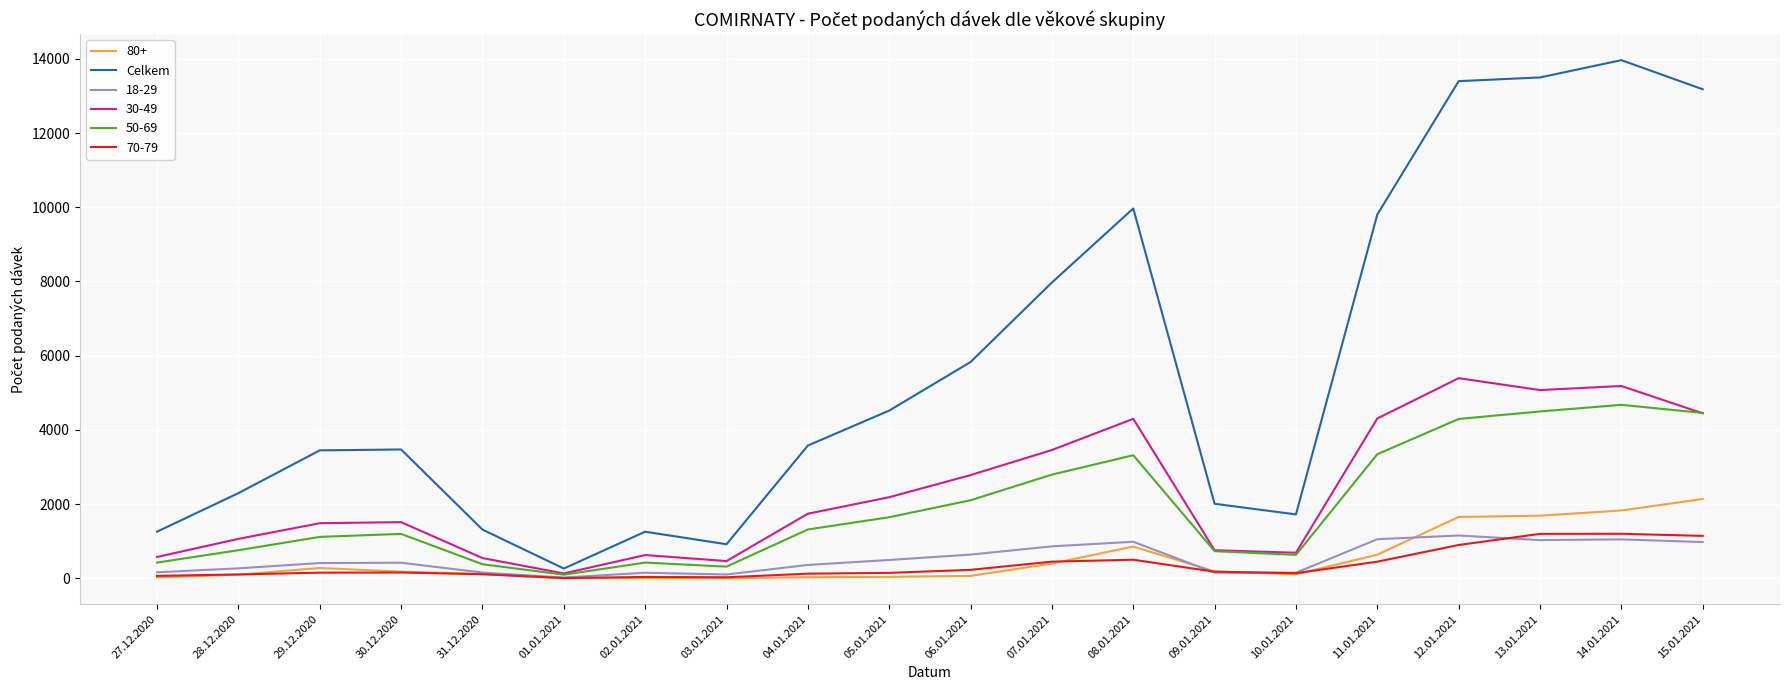

The 80+ series shows 1689 at 13.01.2021. True or false?

True